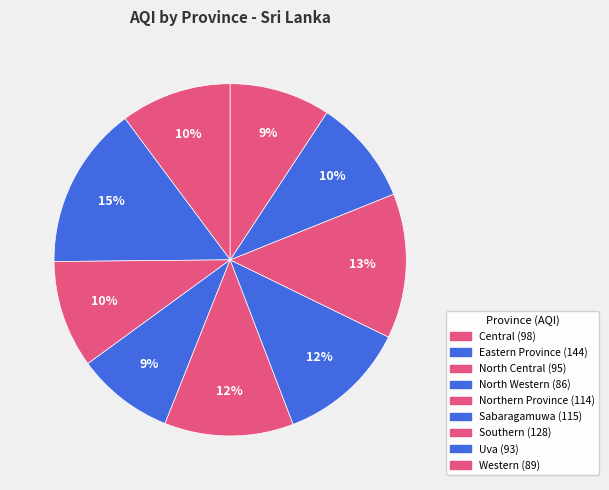

Rank the categories by value from highest to lowest.

Eastern Province, Southern, Sabaragamuwa, Northern Province, Central, North Central, Uva, Western, North Western